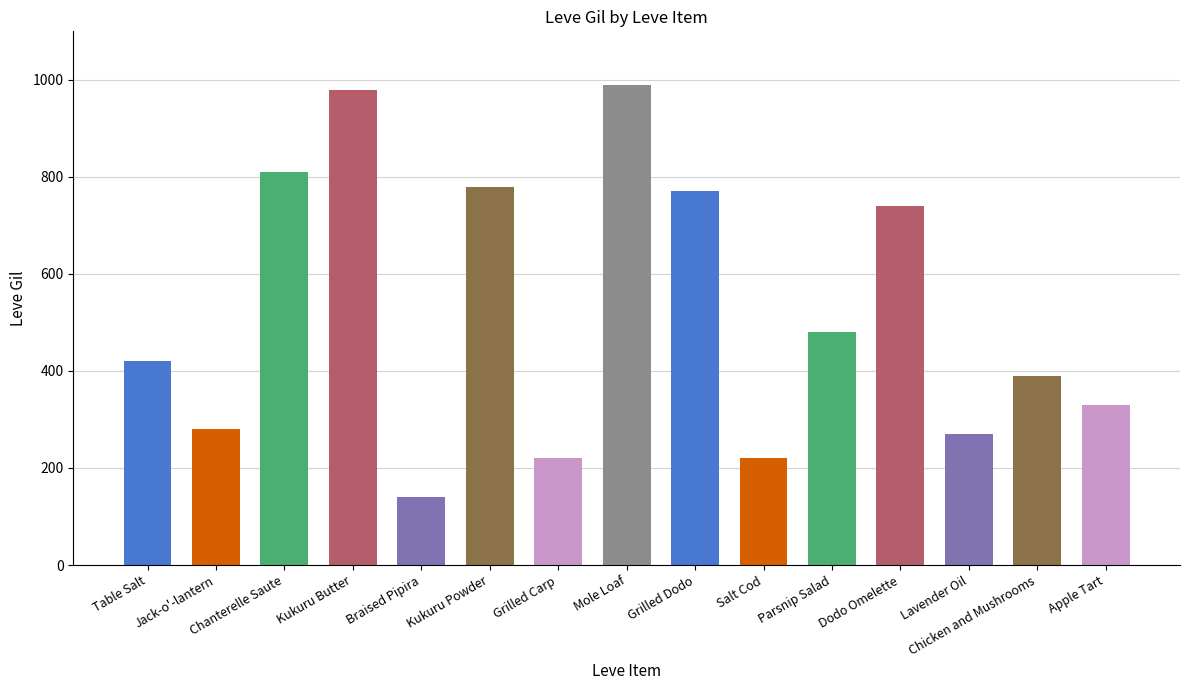

Reading left to right, list all the values displayed in this chart.

Table Salt=420	Jack-o'-lantern=280	Chanterelle Saute=810	Kukuru Butter=980	Braised Pipira=140	Kukuru Powder=780	Grilled Carp=220	Mole Loaf=990	Grilled Dodo=770	Salt Cod=220	Parsnip Salad=480	Dodo Omelette=740	Lavender Oil=270	Chicken and Mushrooms=390	Apple Tart=330